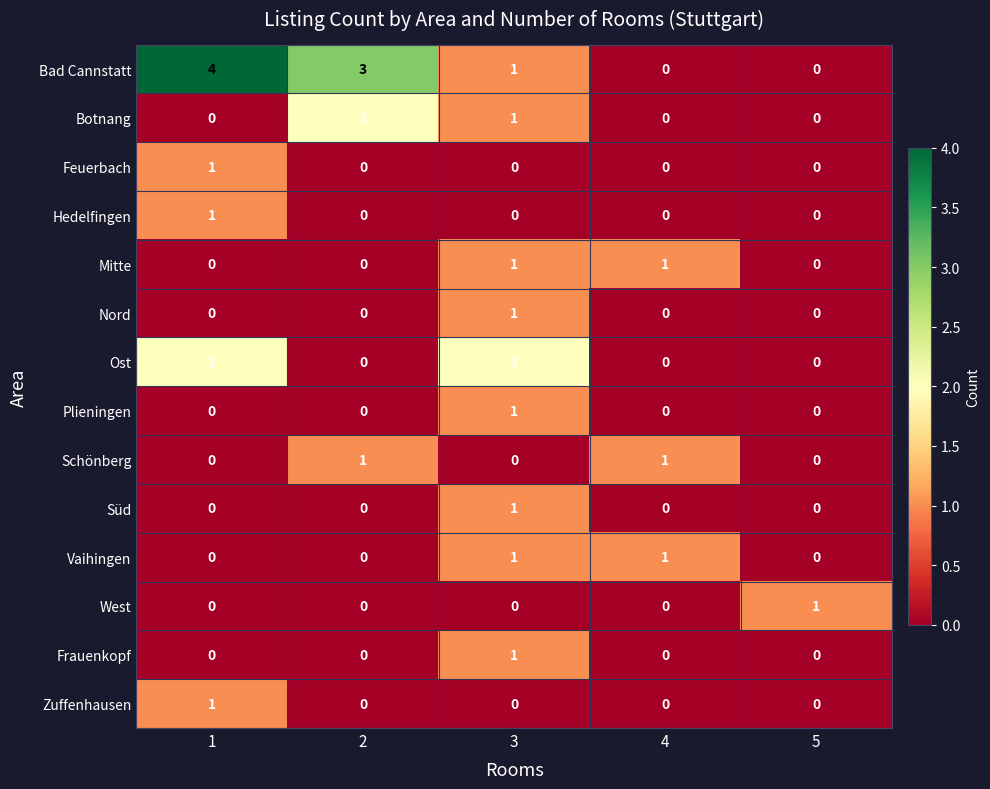

Which series has the largest total across all categories?

Bad Cannstatt